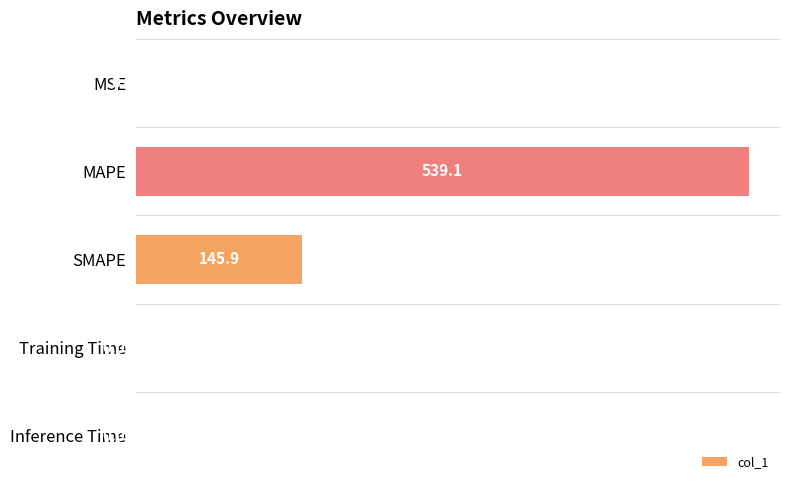

At which label is the value closest to 269?

SMAPE